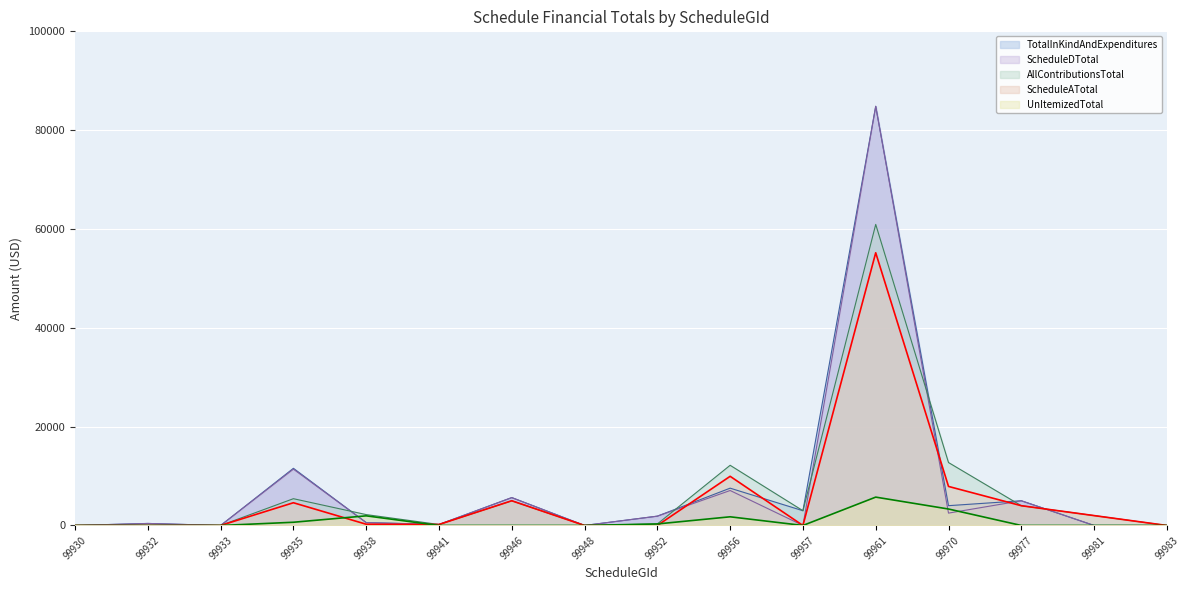

Which has a higher value, 99932 or 99981?

99932